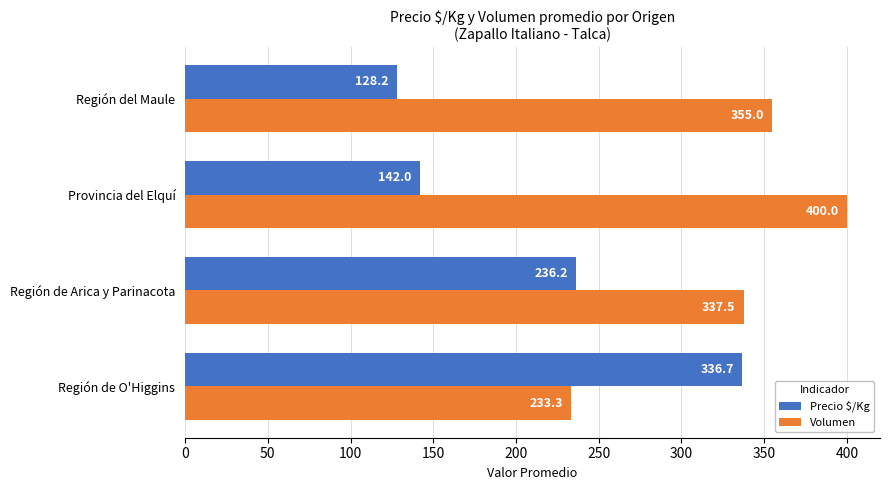

Rank the categories by Volumen value from lowest to highest.

Región de O'Higgins, Región de Arica y Parinacota, Región del Maule, Provincia del Elquí